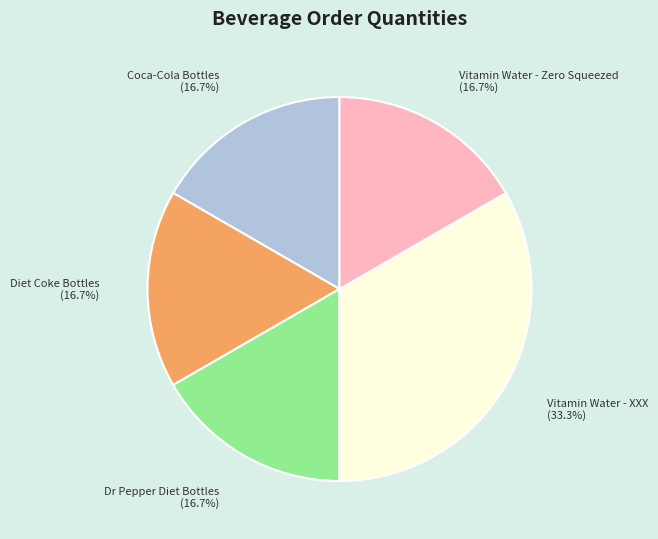

Which category has the biggest portion of the pie?

Vitamin Water - XXX